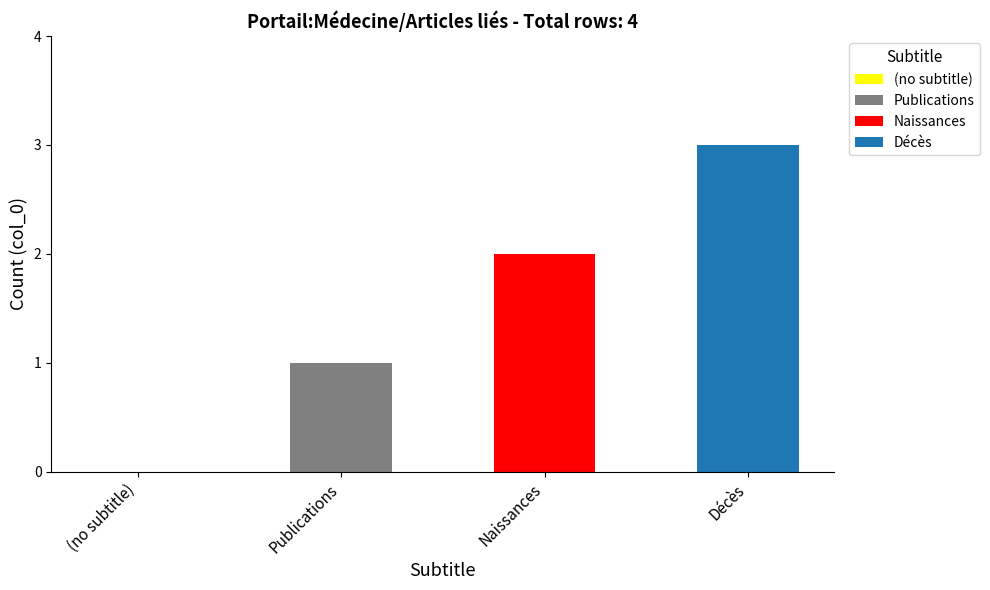

At which category is the sum across all series the highest?

Décès